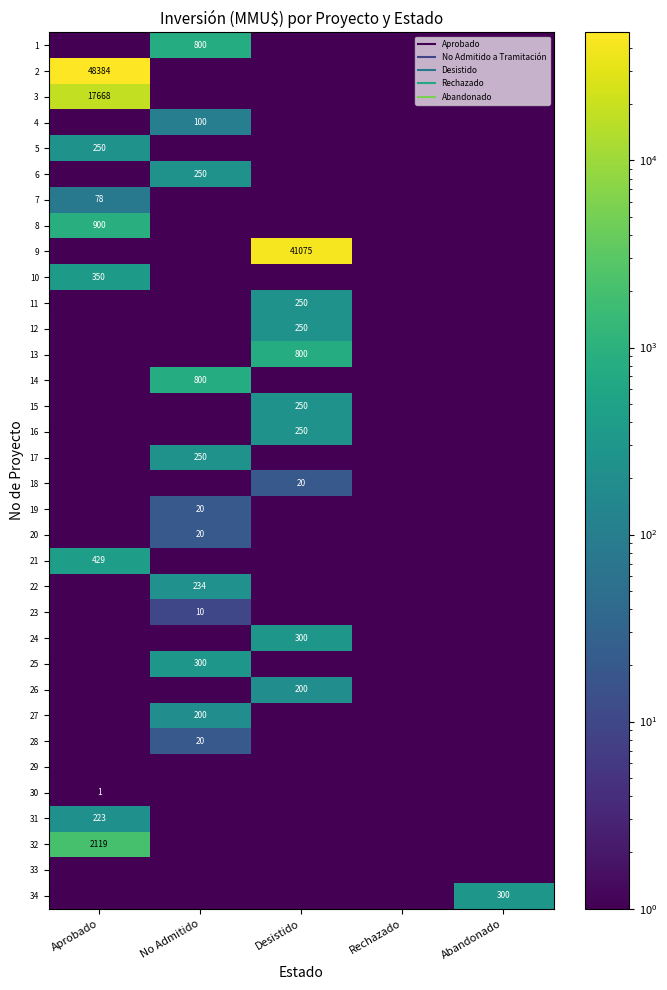

Which series has the largest range (max minus min)?

2